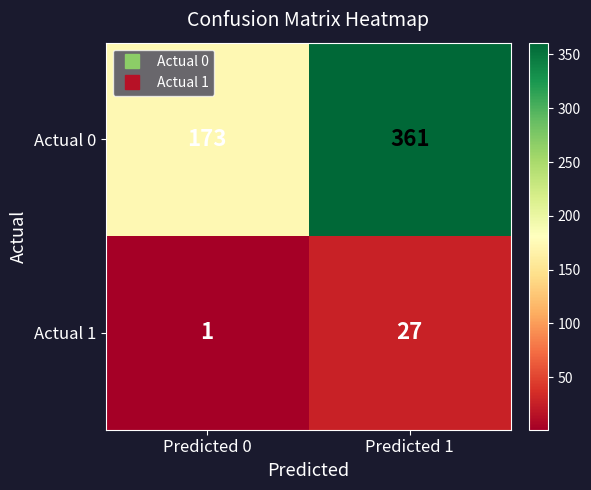

What is the average value of the Actual 1 series?

14